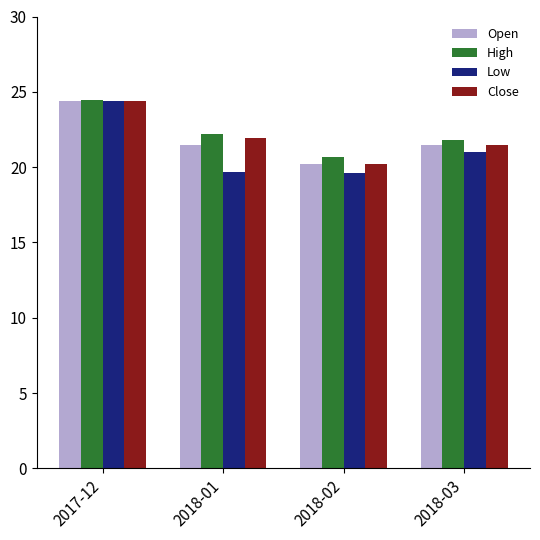

What is the approximate value of Low at 2018-01?

19.7